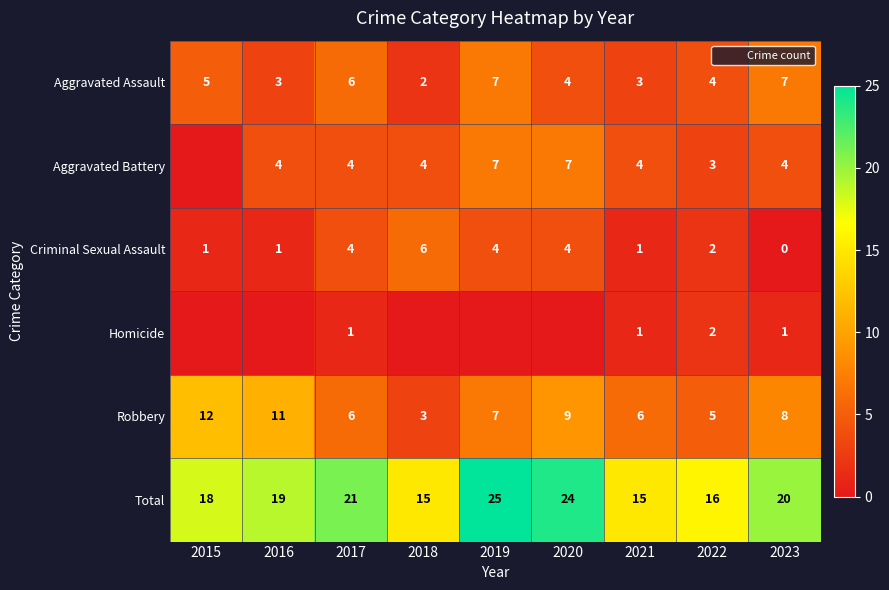

What is the difference between the maximum and minimum values in the Criminal Sexual Assault series?

6